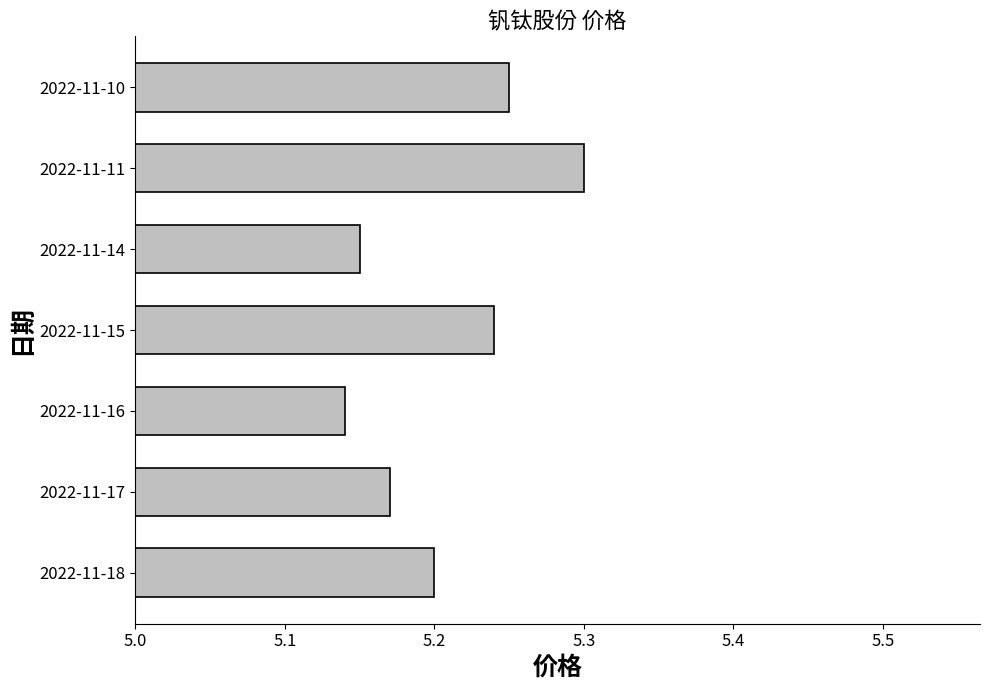

True or false: the data shows 5.2 at 2022-11-15.

True